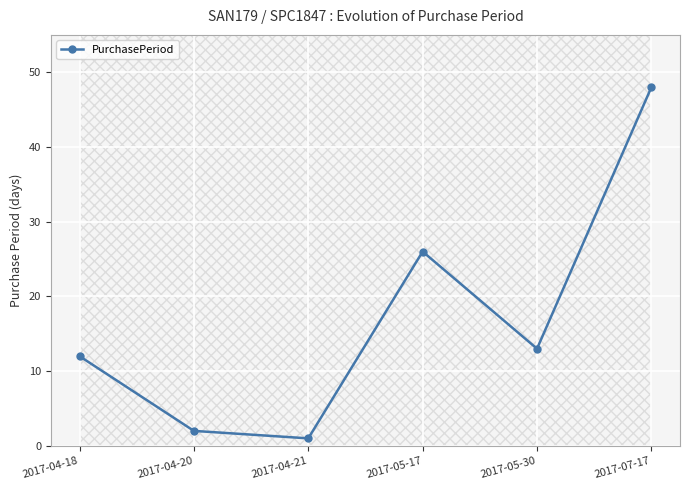

The value at 2017-04-21 is 0. True or false?

False